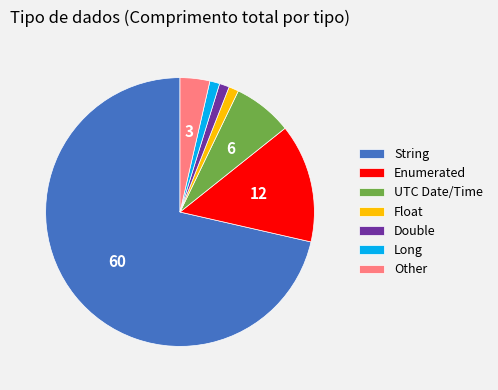

Is the sum of Enumerated and Double greater than half?

No